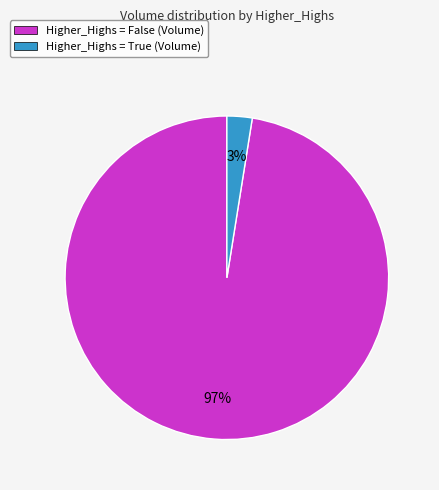

Rank the categories by value from highest to lowest.

Higher_Highs = False (Volume), Higher_Highs = True (Volume)